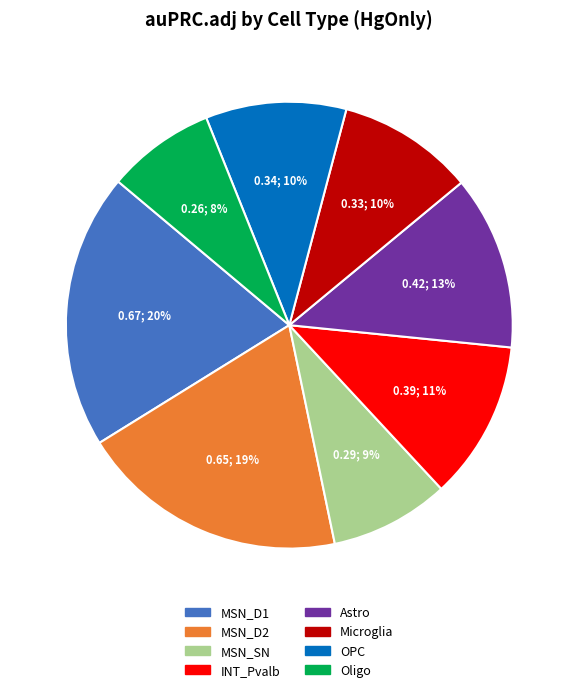

To the nearest percent, what percentage of the pie is Oligo?

8%